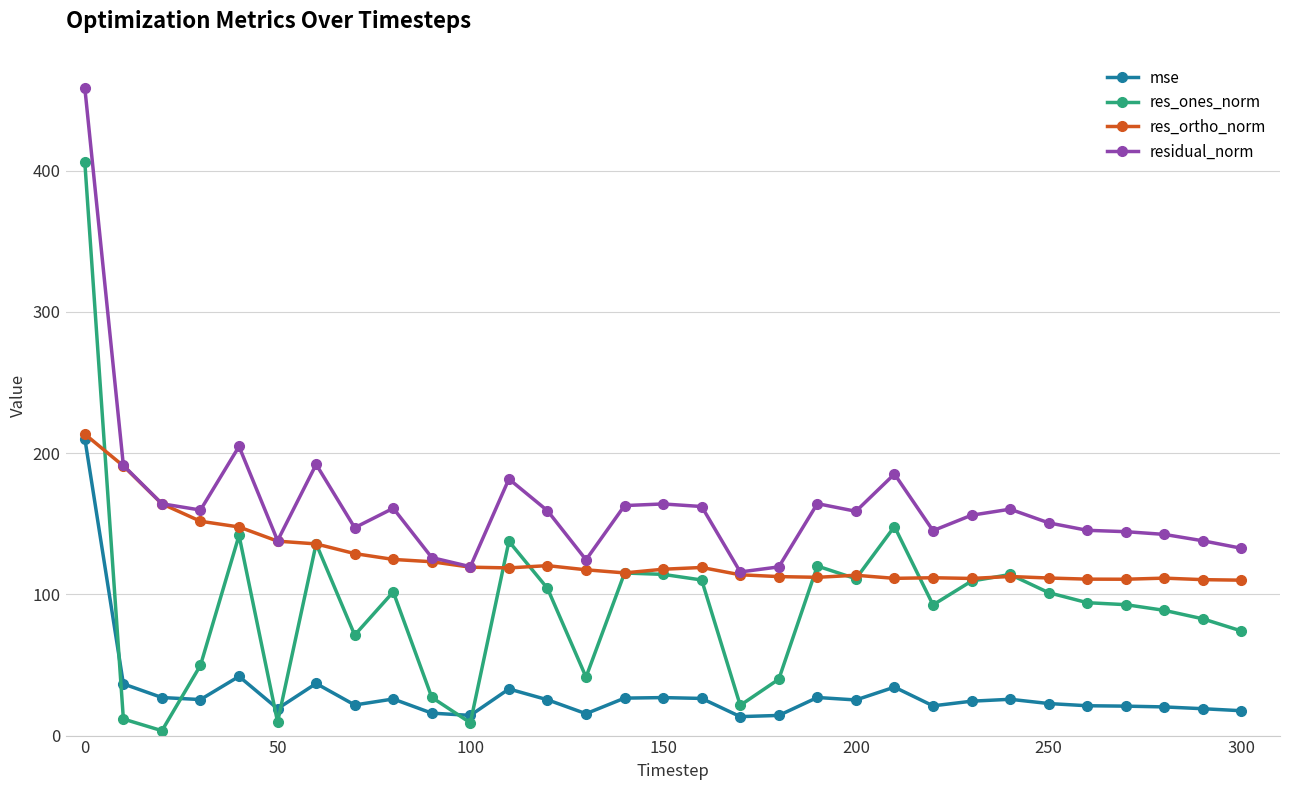

List the series in order of their overall mean, lowest first.

mse, res_ones_norm, res_ortho_norm, residual_norm